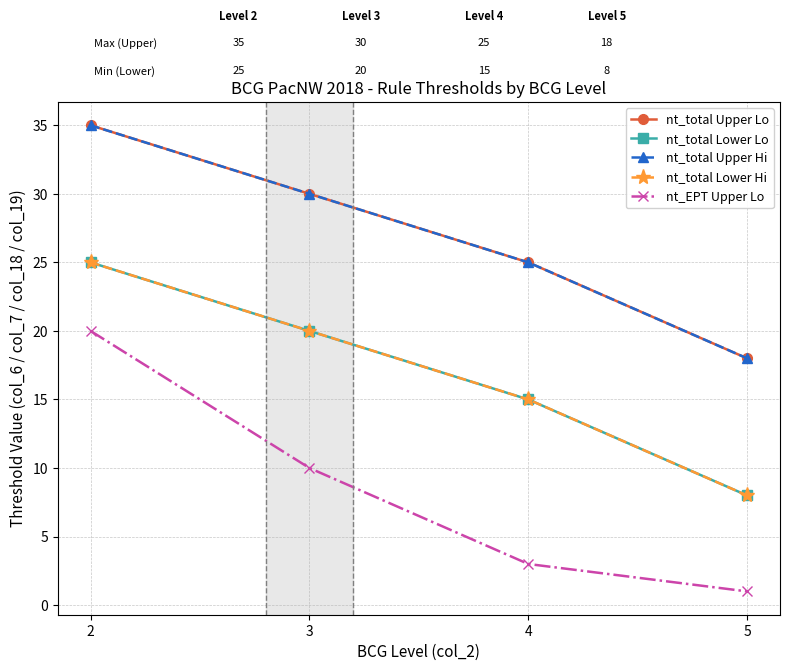

What value does the nt_total Lower Lo series have at 4?

15